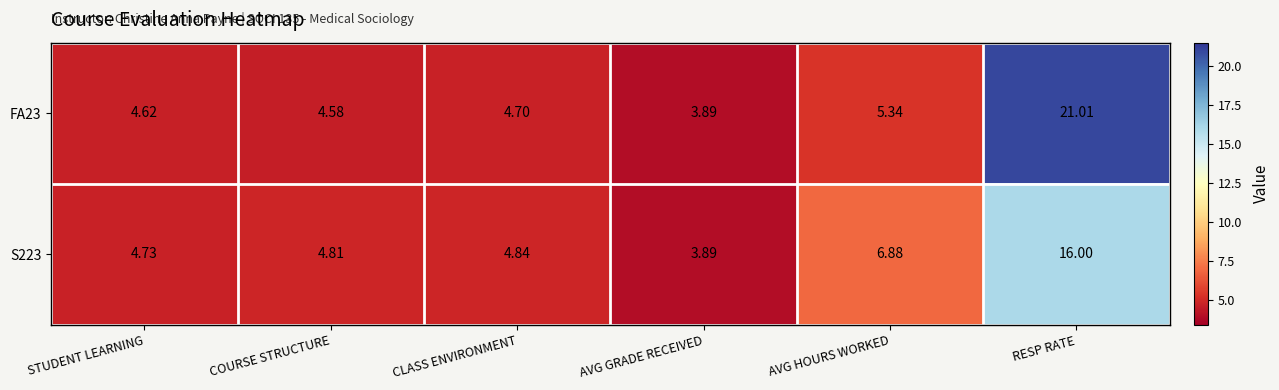

Is the value of S223 at CLASS ENVIRONMENT greater than the value of FA23 at AVG GRADE RECEIVED?

Yes